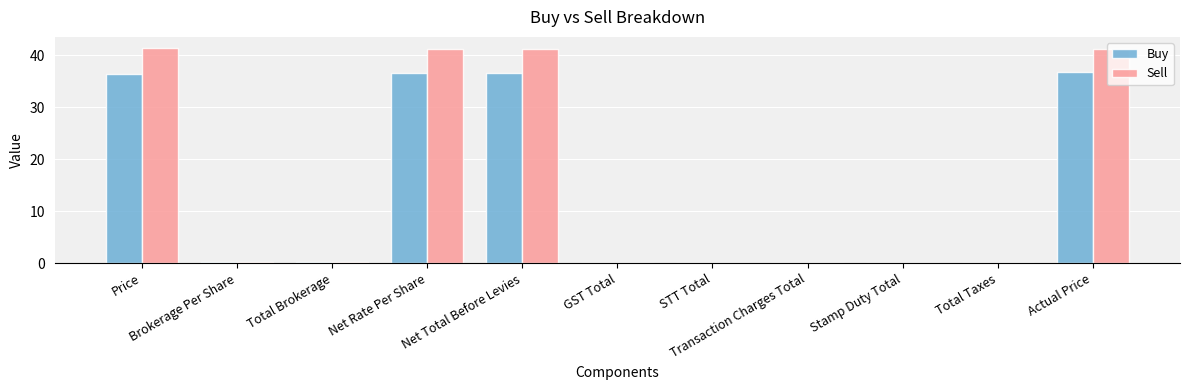

Are the bars horizontal?

No